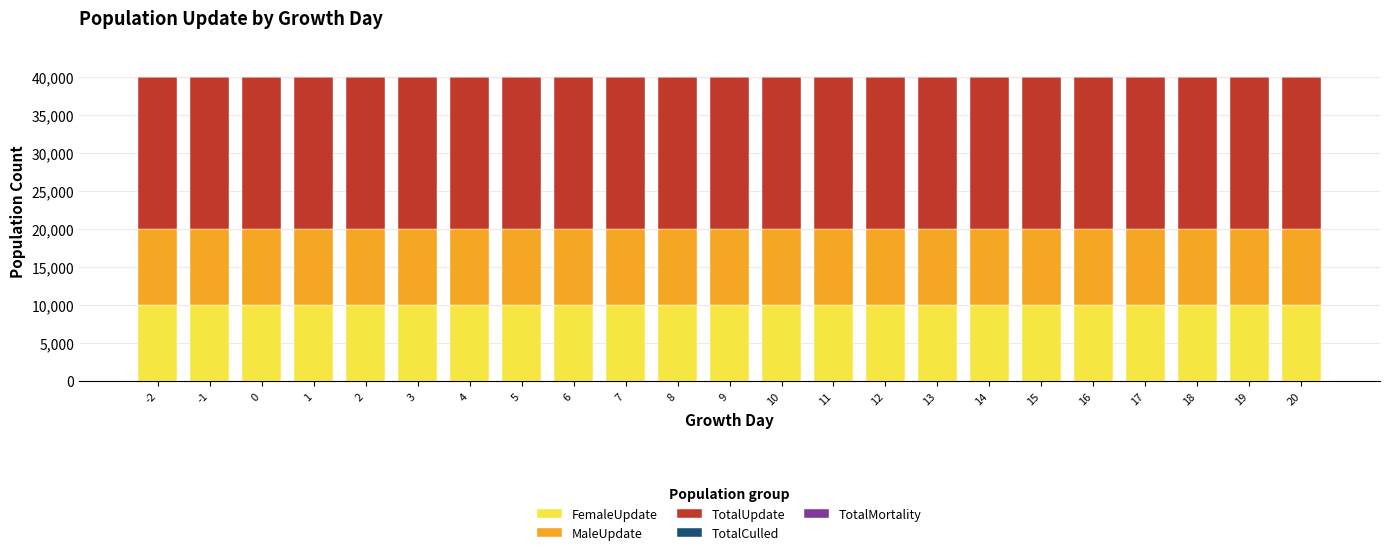

What is the lowest value of the FemaleUpdate series?

10000